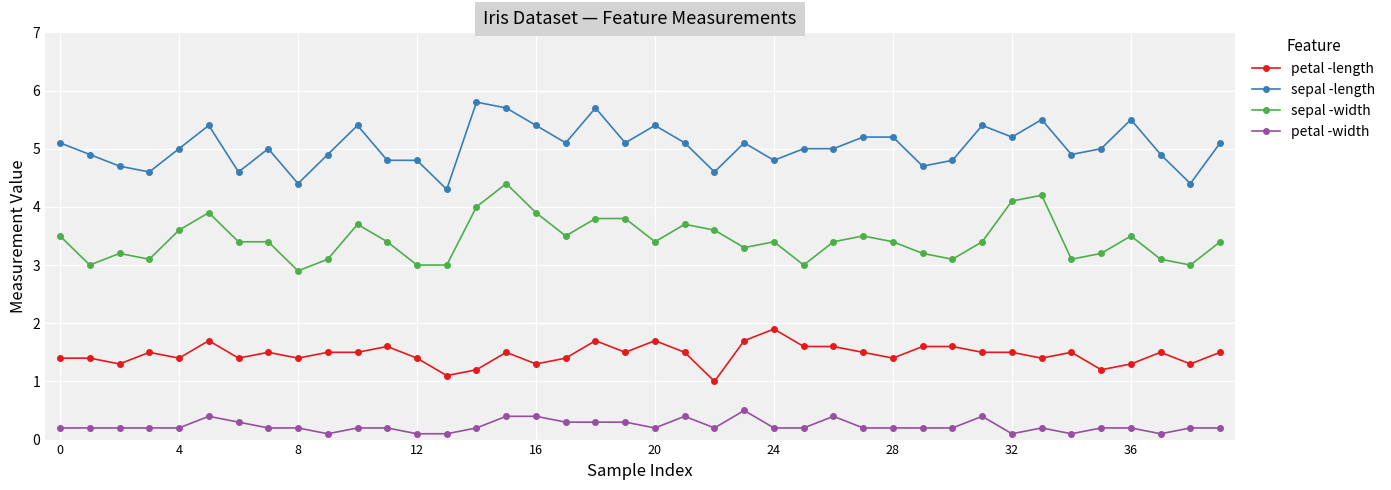

True or false: sepal -width has more than 1 interior local peaks.

True